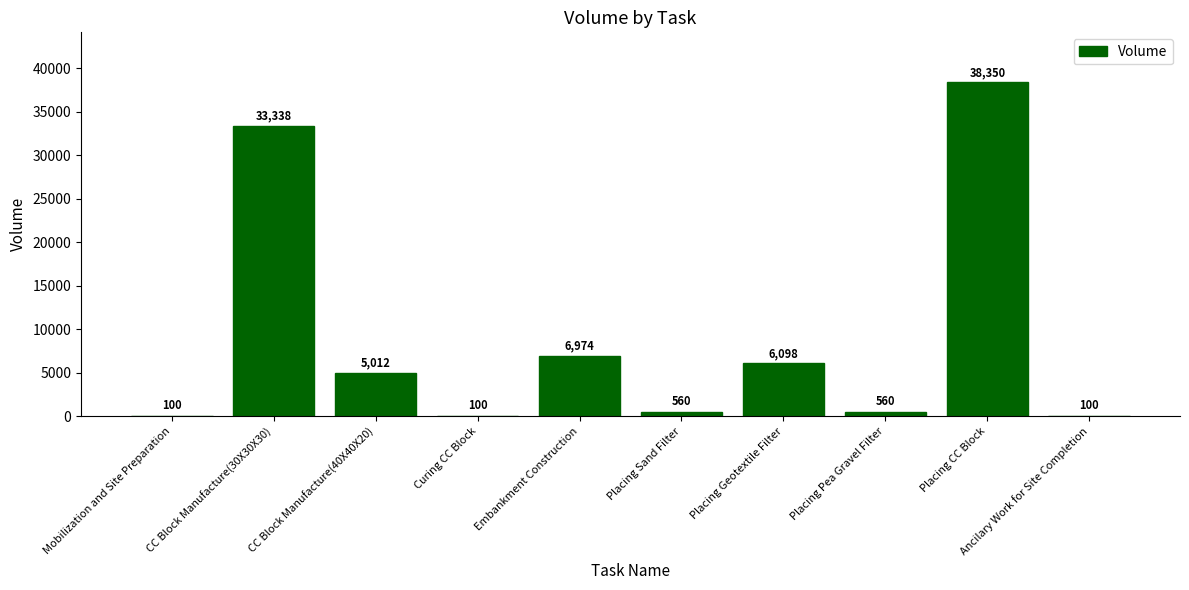

What is the sum of the values at Curing CC Block and Placing Geotextile Filter?

6198